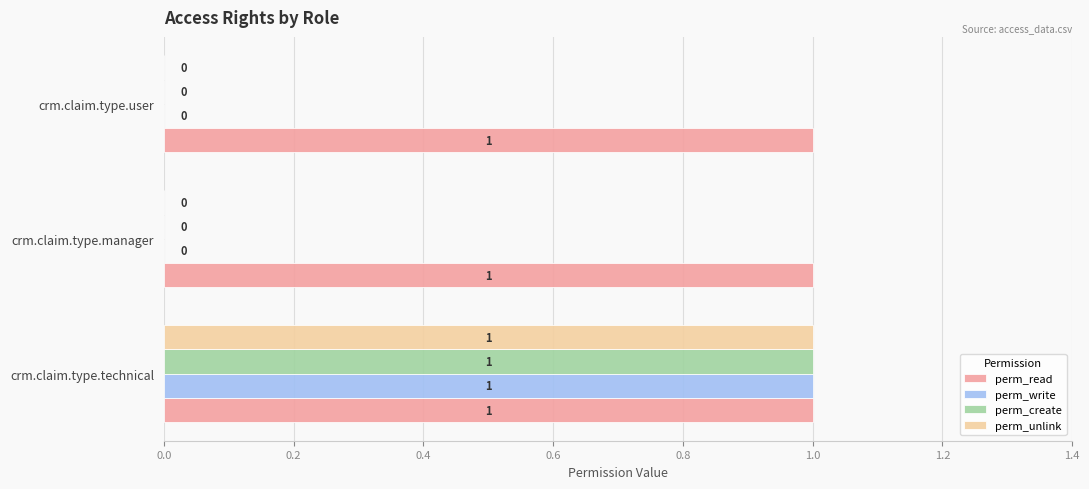

The perm_write series shows -1 at crm.claim.type.manager. True or false?

False